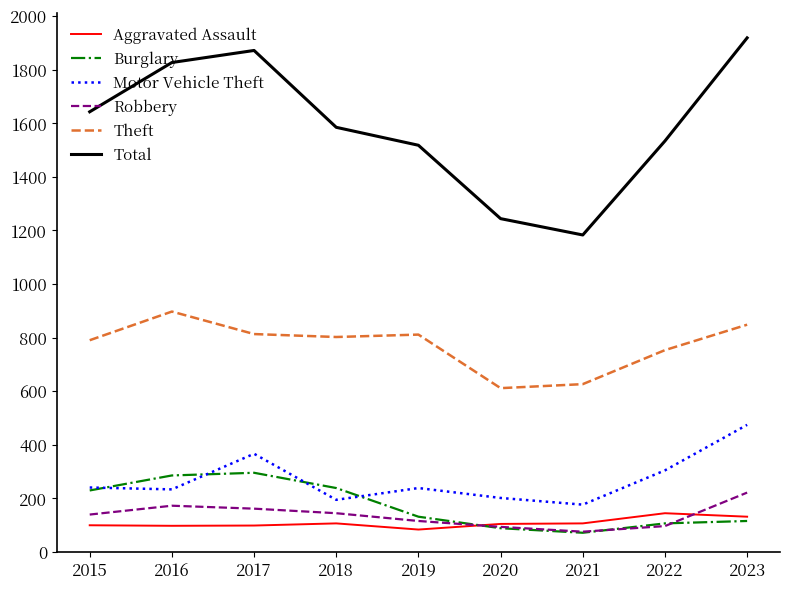

True or false: Aggravated Assault and Motor Vehicle Theft intersect in this chart.

False